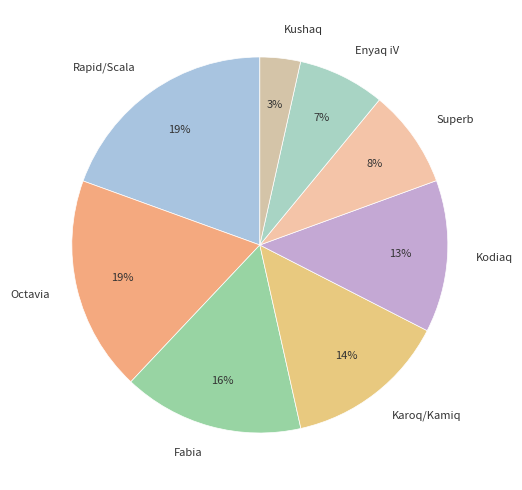

Combined, do Rapid/Scala and Kodiaq account for over 50%?

No